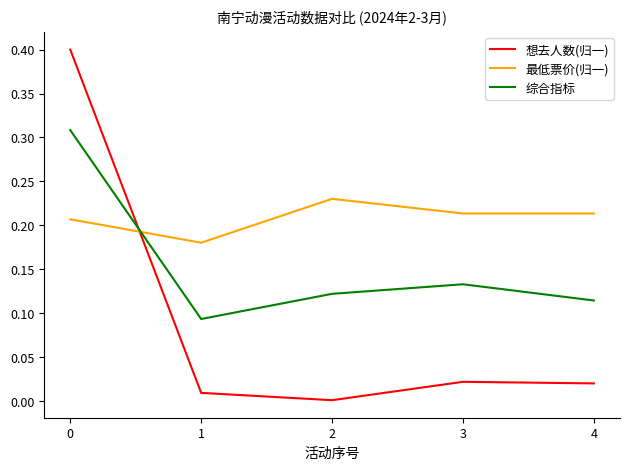

True or false: 最低票价(归一) and 综合指标 cross at least once.

True